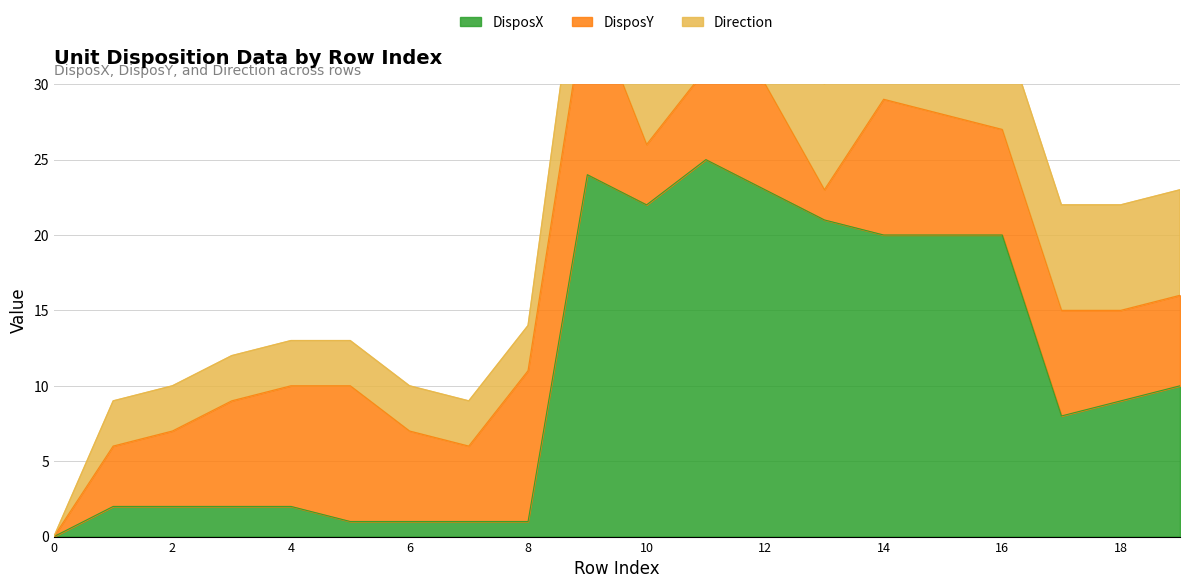

What is the average value of the DisposX series?

11